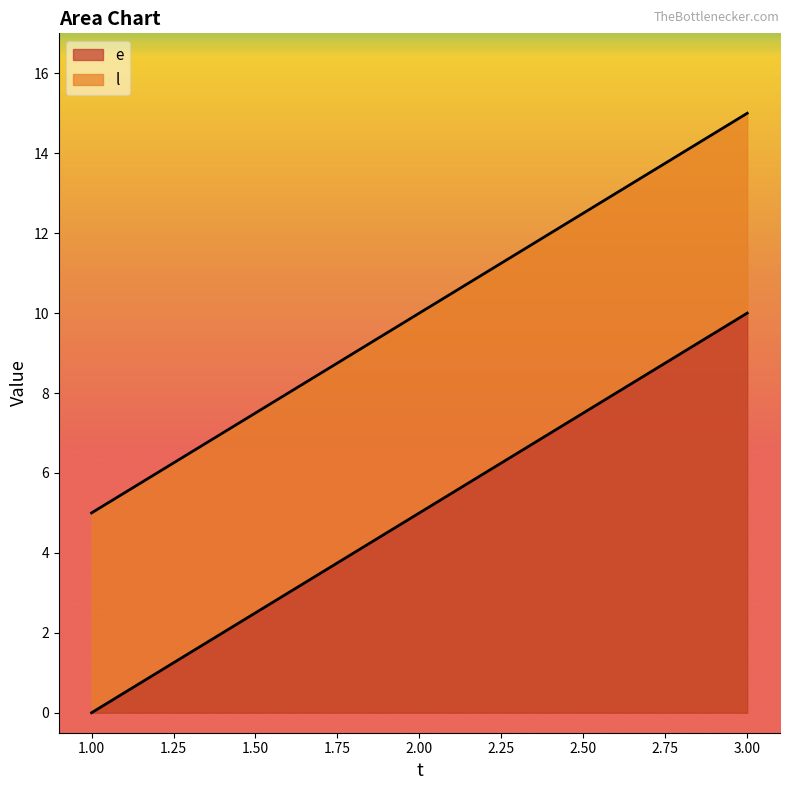

Where does the e series first go above 5?

3